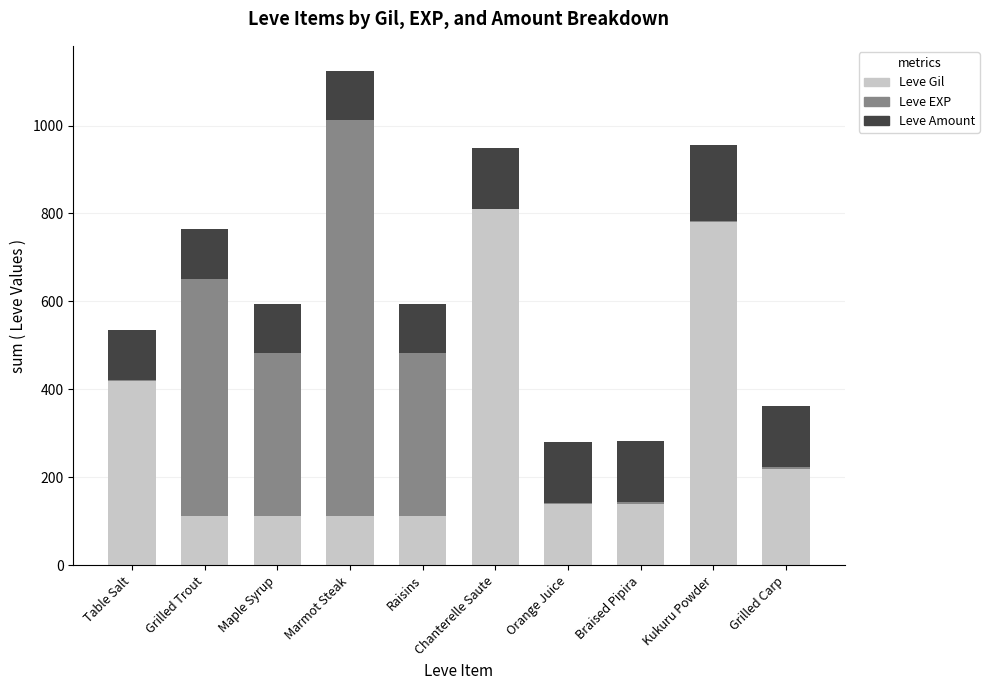

What is the maximum value for Leve Gil?

810